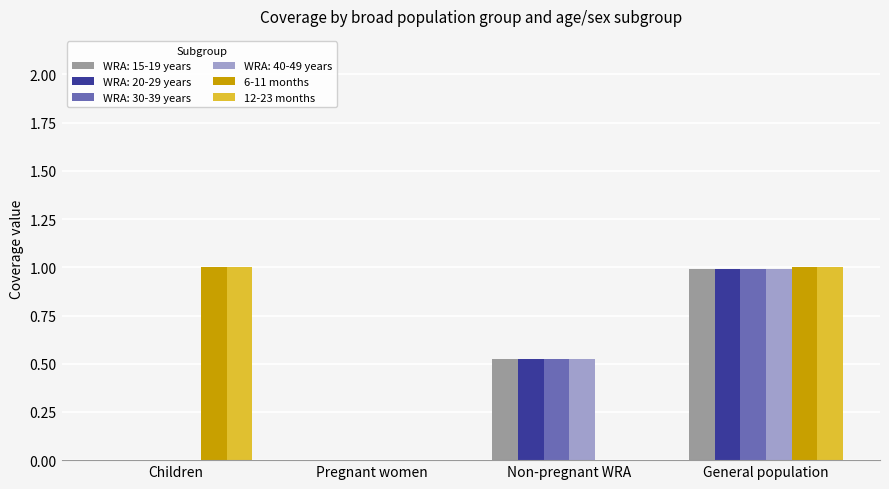

Which category has the highest value in the WRA: 15-19 years series?

General population